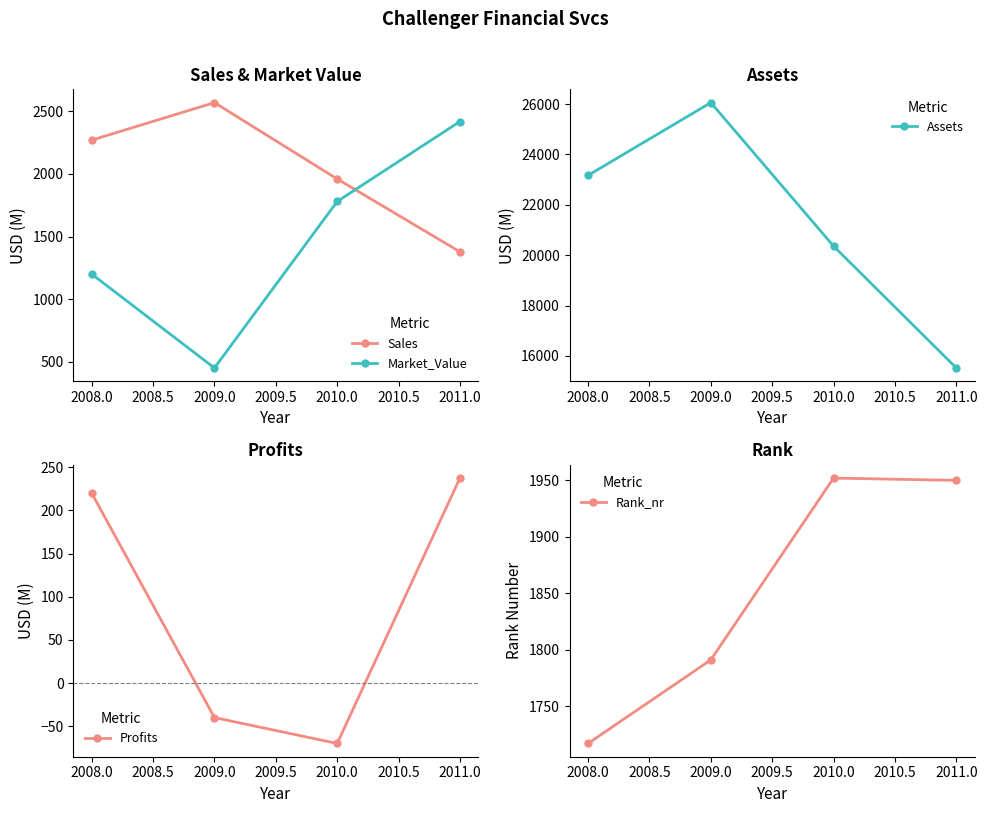

True or false: Market_Value has more than 1 interior local peaks.

False